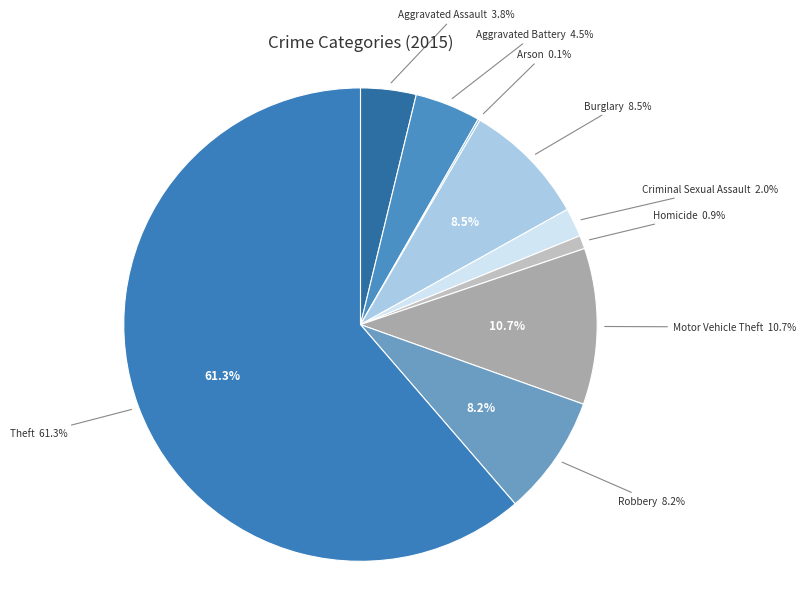

The Aggravated Assault slice represents 4% of the pie. True or false?

True